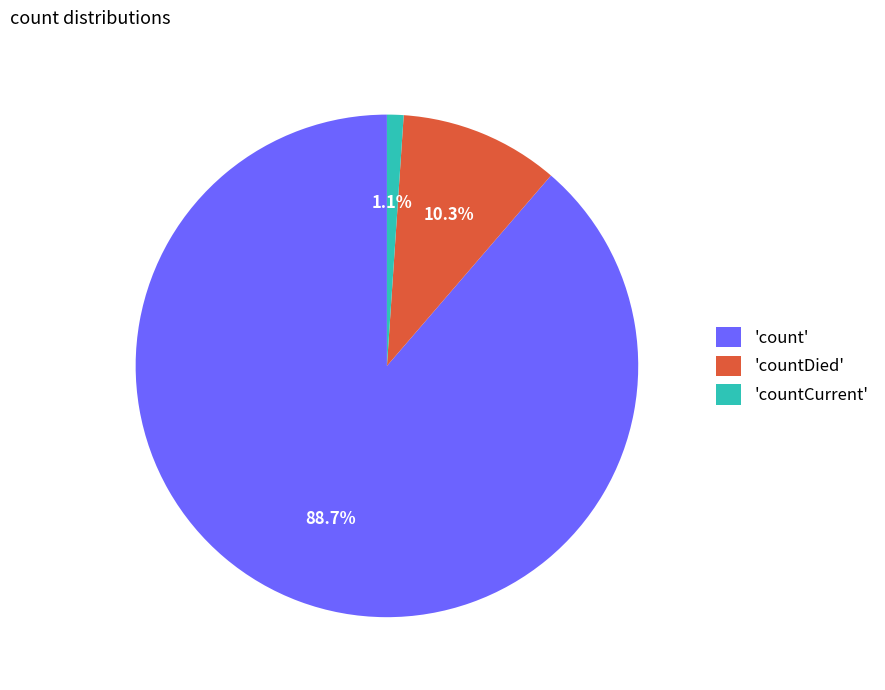

Between 'countCurrent' and 'countDied', which is larger?

'countDied'